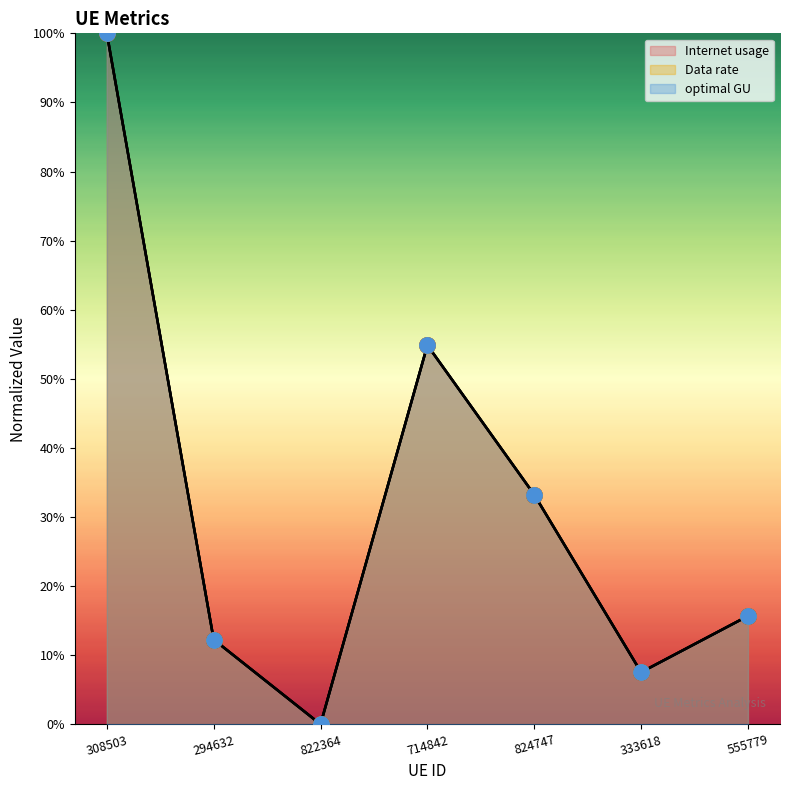

What is the total value across all series at 555779?

47.0